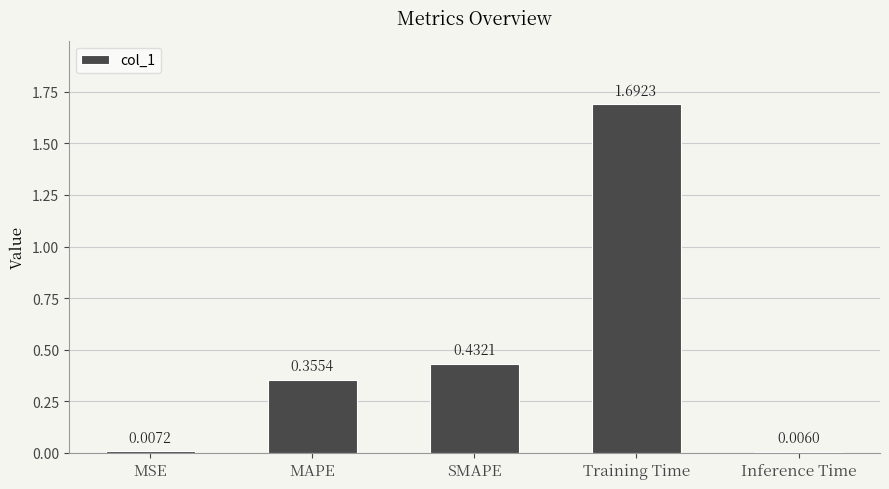

How many data points does each series have?

5